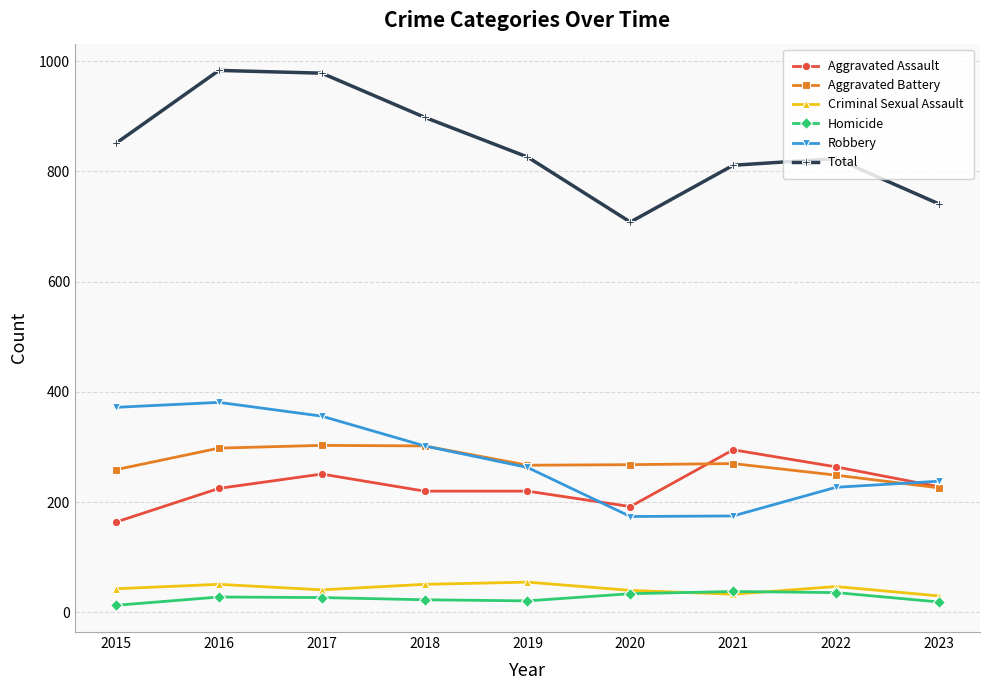

True or false: Total and Aggravated Battery cross at least once.

False